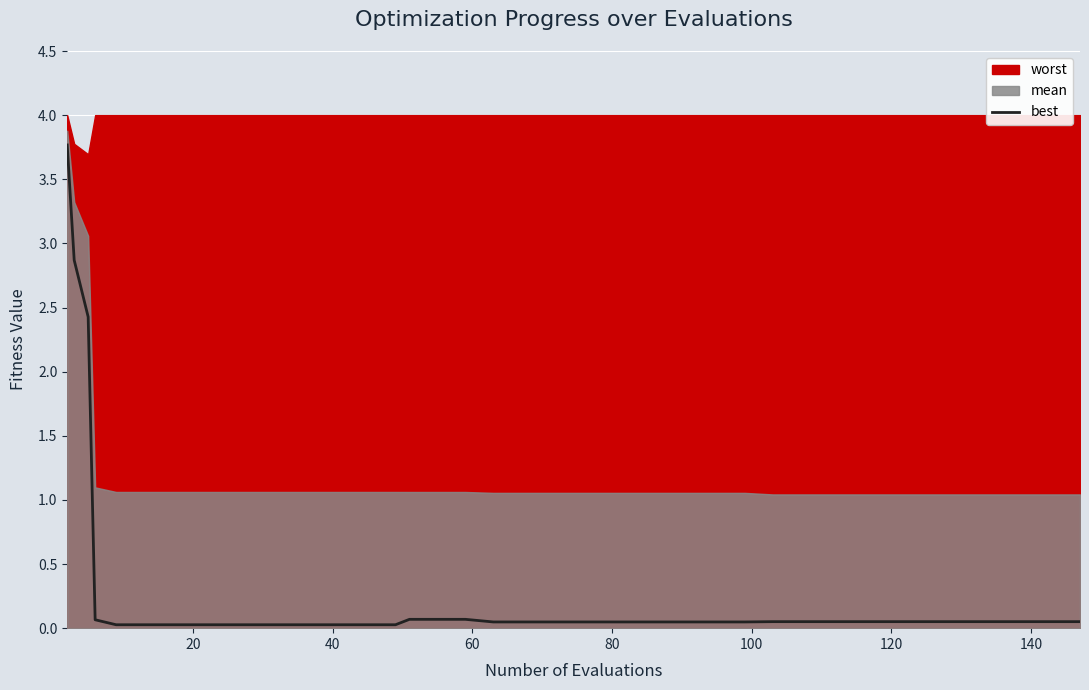

The value at 25 is 0.0. True or false?

False